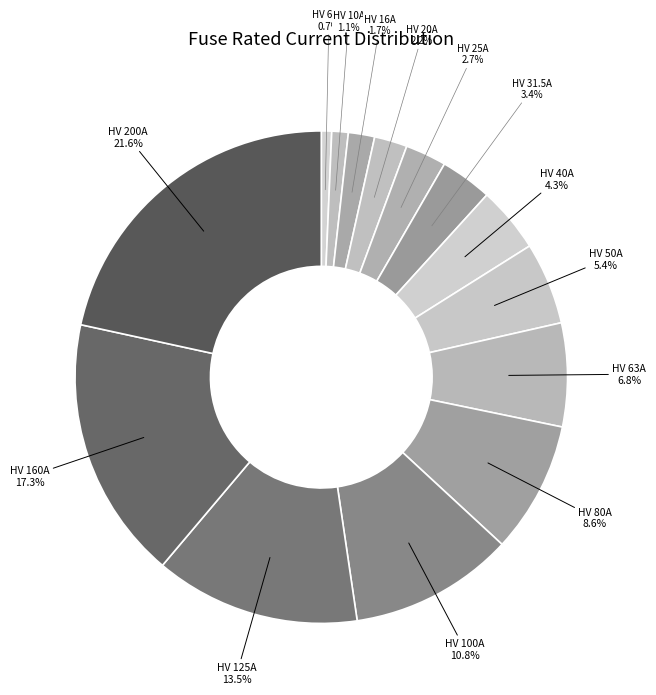

Is HV 6.3A the majority of the pie?

No